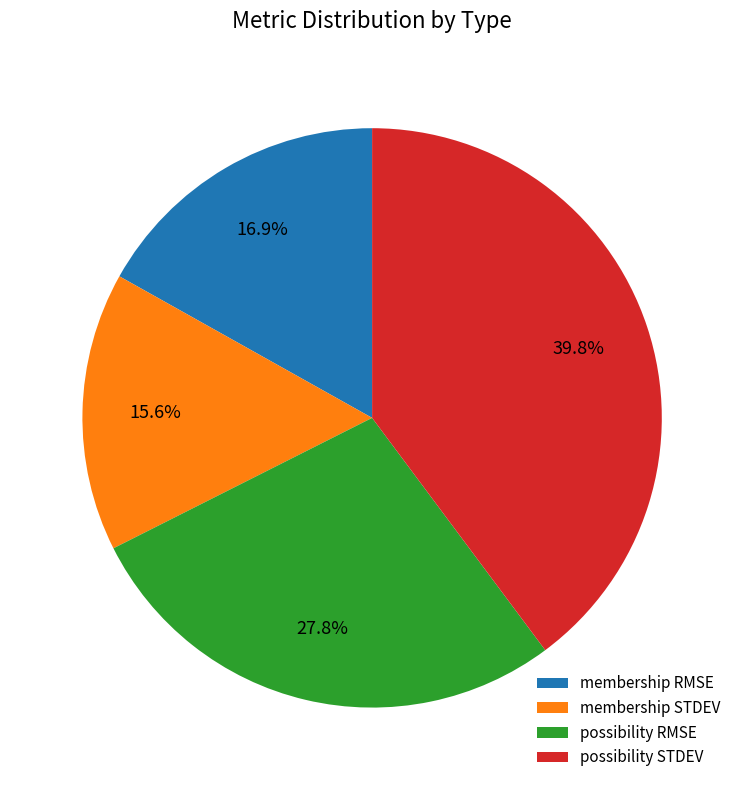

Which slice is the largest?

possibility STDEV